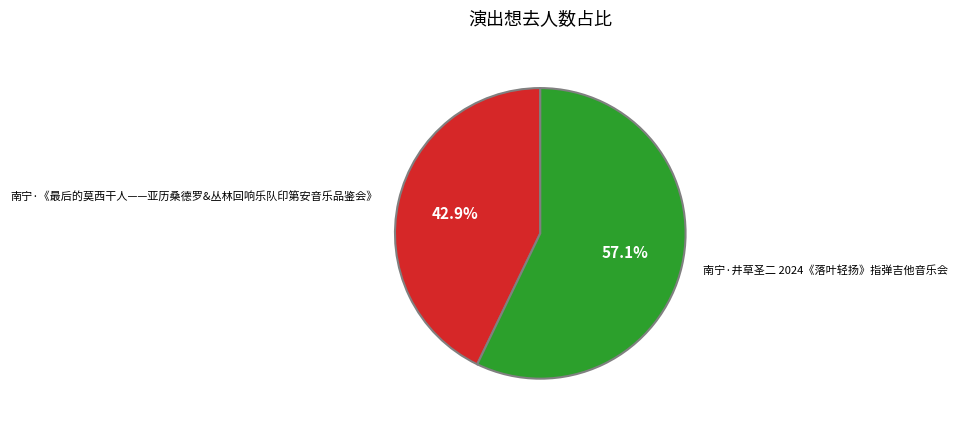

The 南宁·《最后的莫西干人——亚历桑德罗&丛林回响乐队印第安音乐品鉴会》 slice represents 43% of the pie. True or false?

True